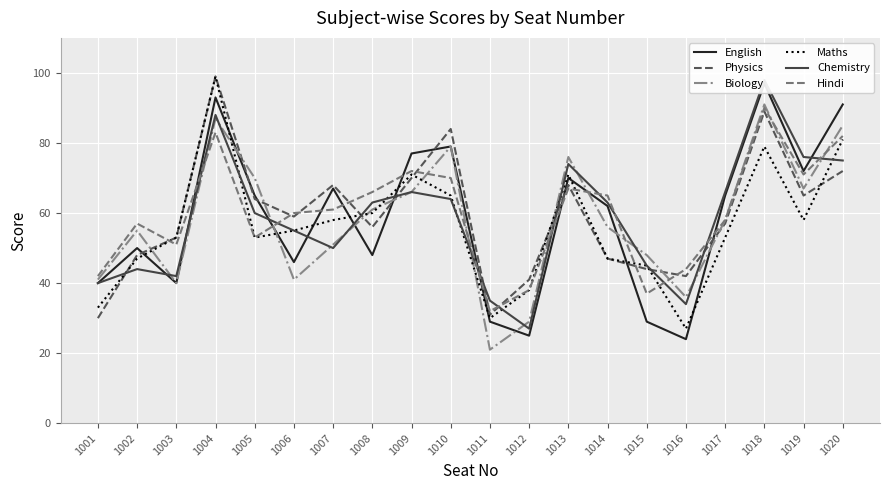

Is it true that Hindi equals 58 at 1012?

False